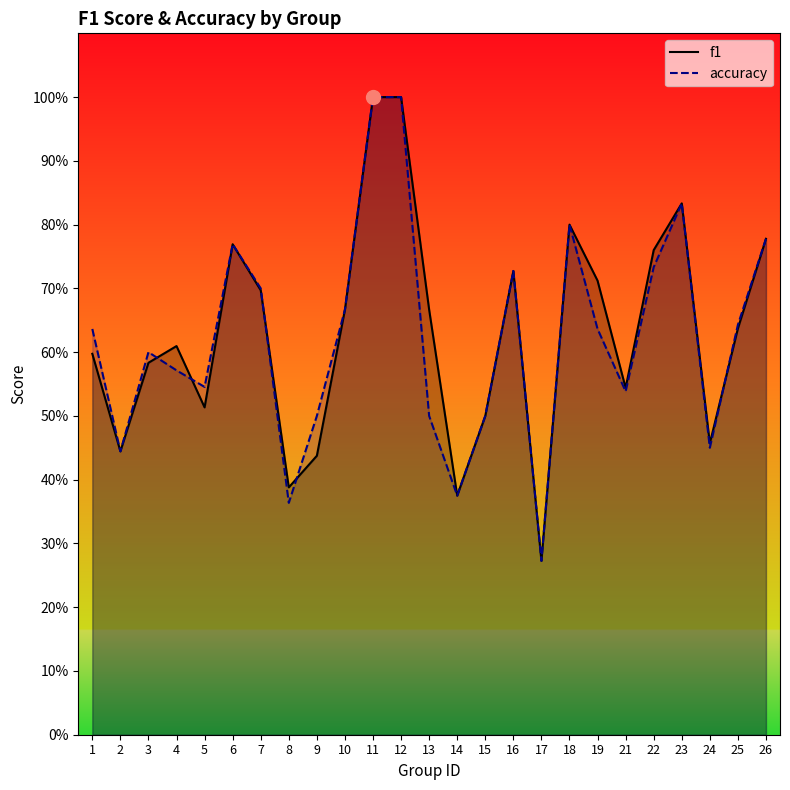

What is the maximum value for accuracy?

1.0